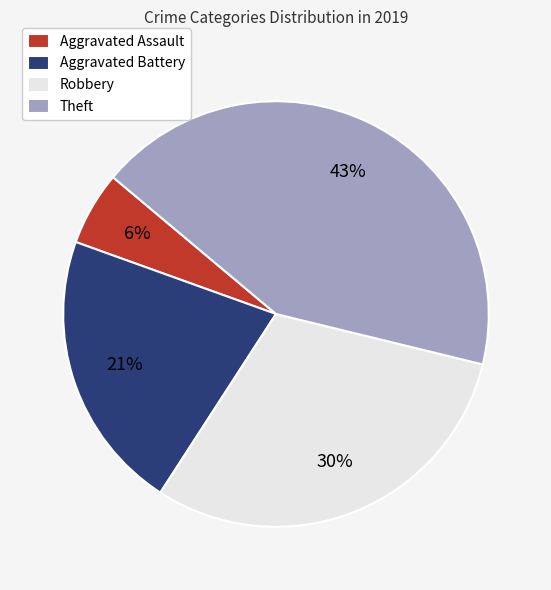

True or false: Aggravated Battery accounts for 13% of the total.

False